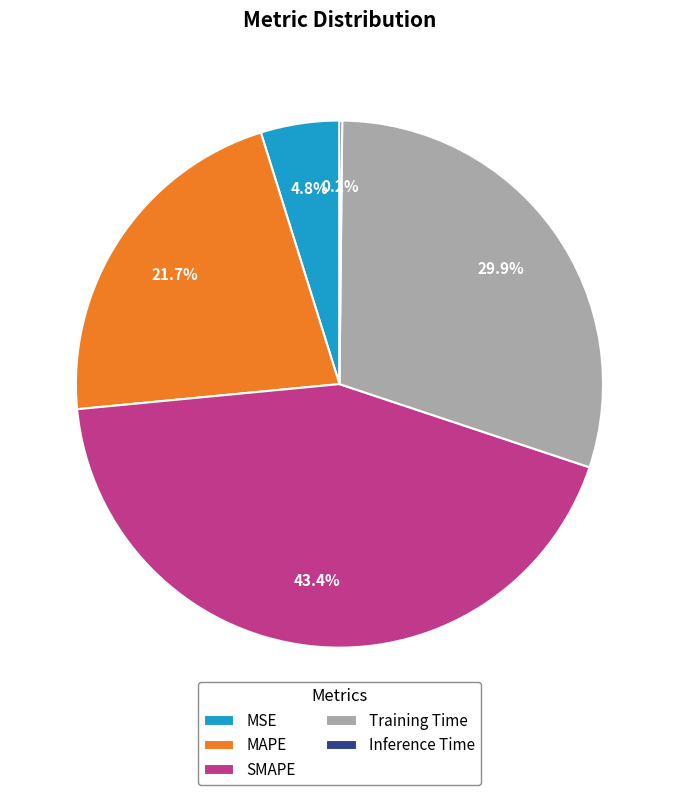

Does MSE represent more than half of the total?

No